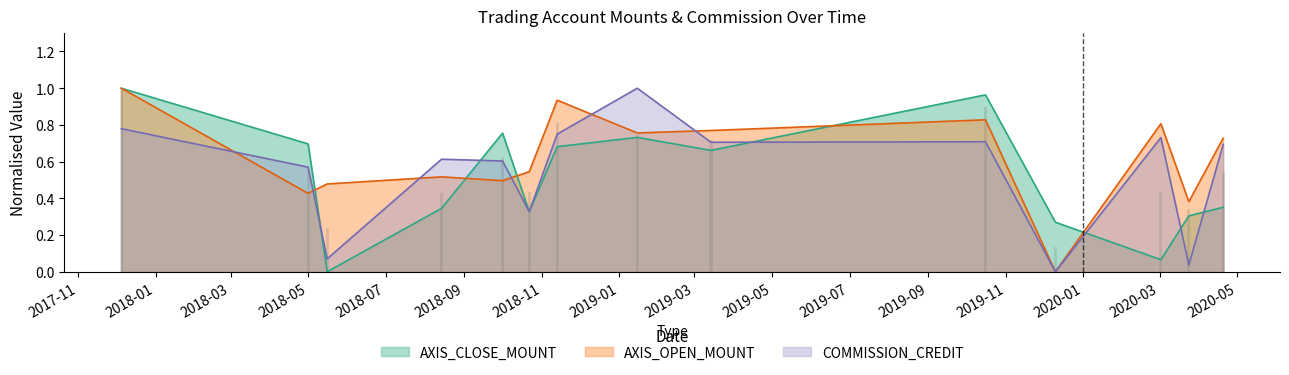

How many bars are there in total?

42